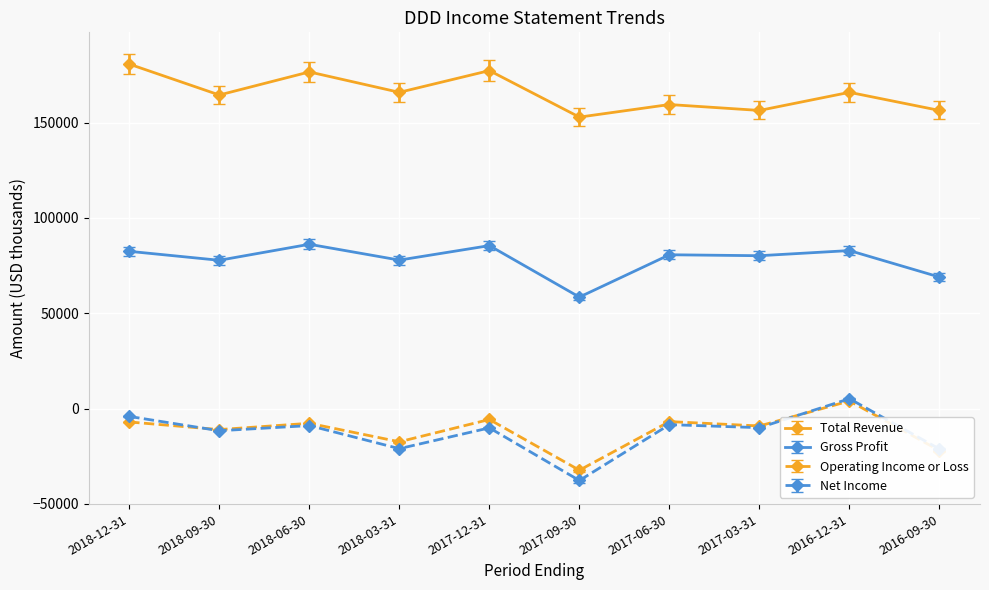

How many lines are shown in the chart?

4